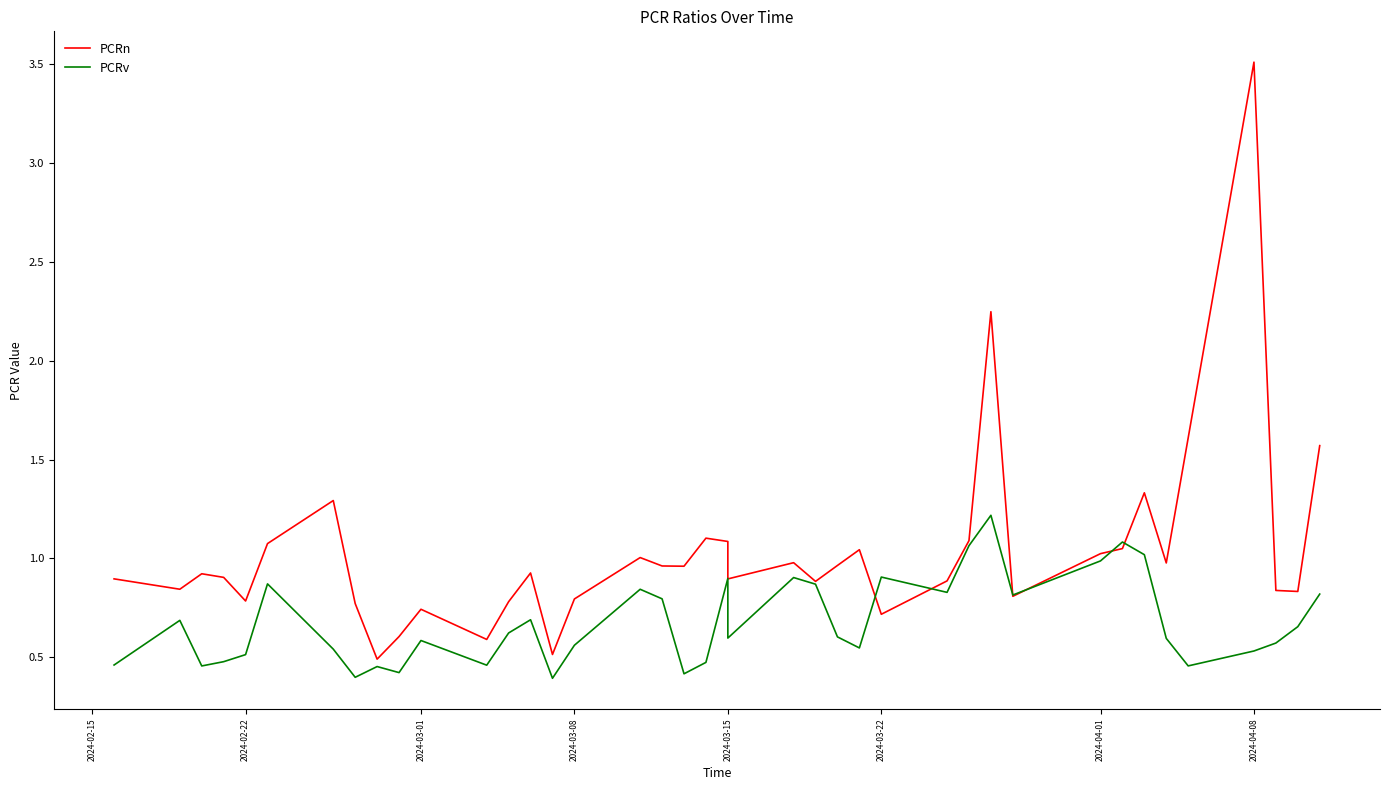

Is the value of PCRn at 32 greater than the value of PCRv at 21?

Yes